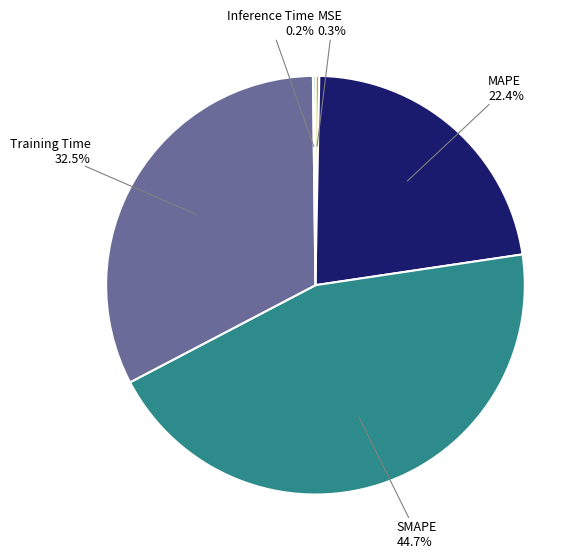

What is the total percentage of MSE and SMAPE?

45.0%